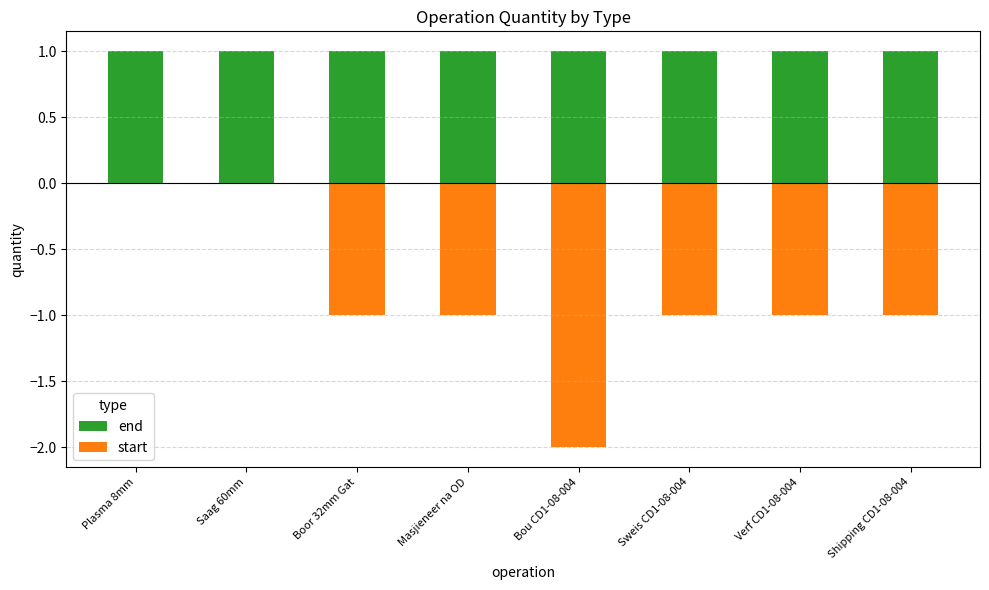

True or false: start has a value of -1 at Shipping CD1-08-004.

False